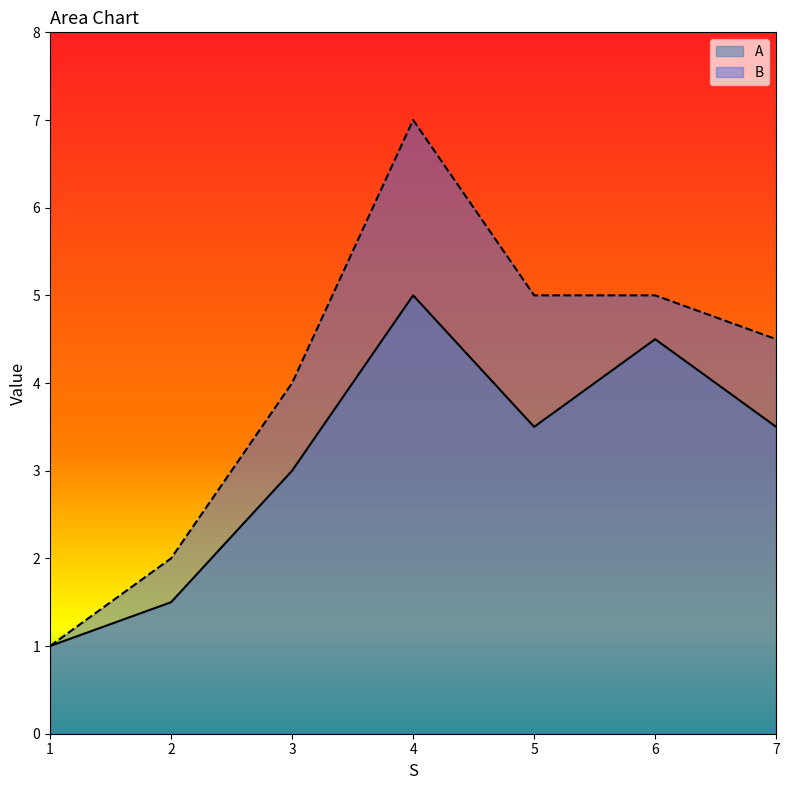

Which series has the largest total across all categories?

B